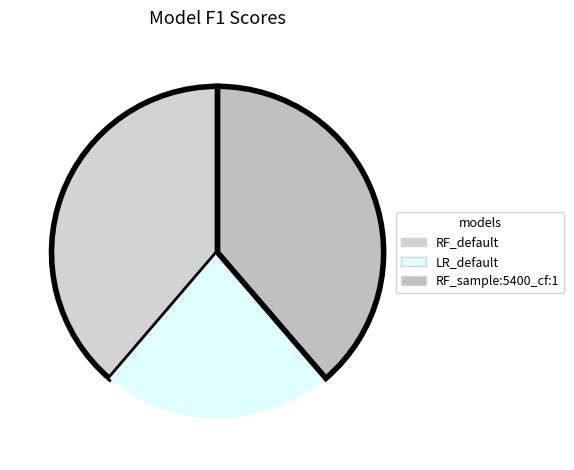

Is there a majority slice in this chart?

No